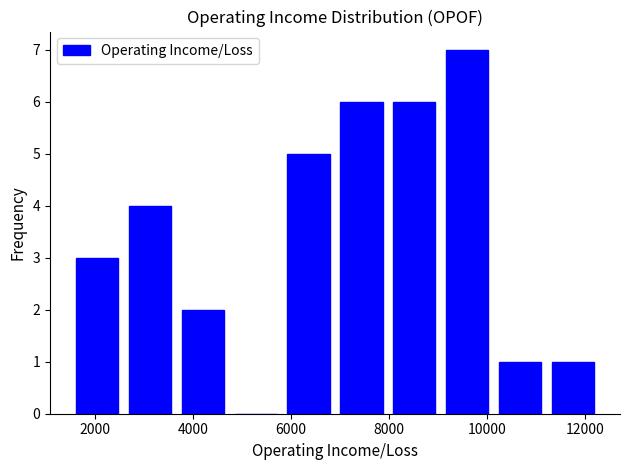

Reading left to right, list every bar in this chart as the range it spans on the x-axis followed by its height. Neither the bar edges nor the heights are printed on the chart, so give them approximately, as read against the axes.

1500 to 2580: 3
2580 to 3660: 4
3660 to 4740: 2
4740 to 5820: 0
5820 to 6900: 5
6900 to 7980: 6
7980 to 9060: 6
9060 to 10140: 7
10140 to 11220: 1
11220 to 12300: 1